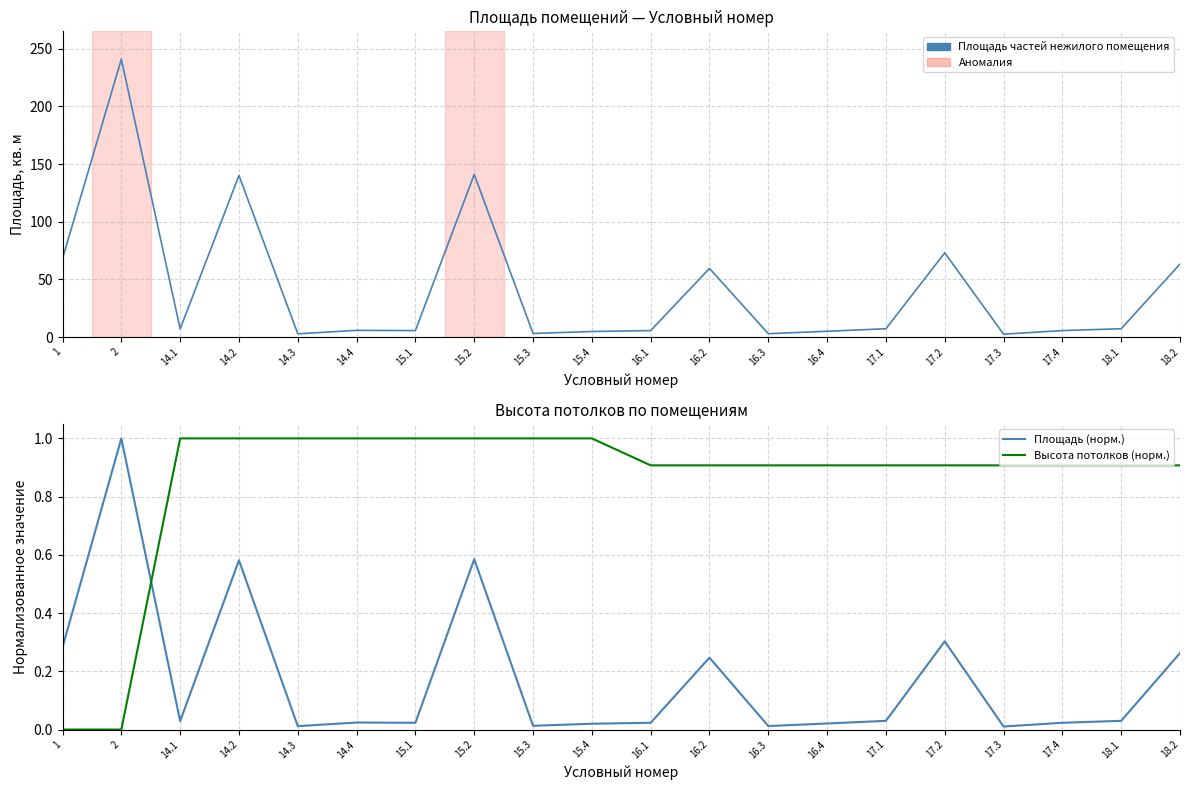

Rank the series at 15.3 from highest to lowest value.

Площадь частей нежилого помещения, Высота потолков (норм.), Площадь (норм.)